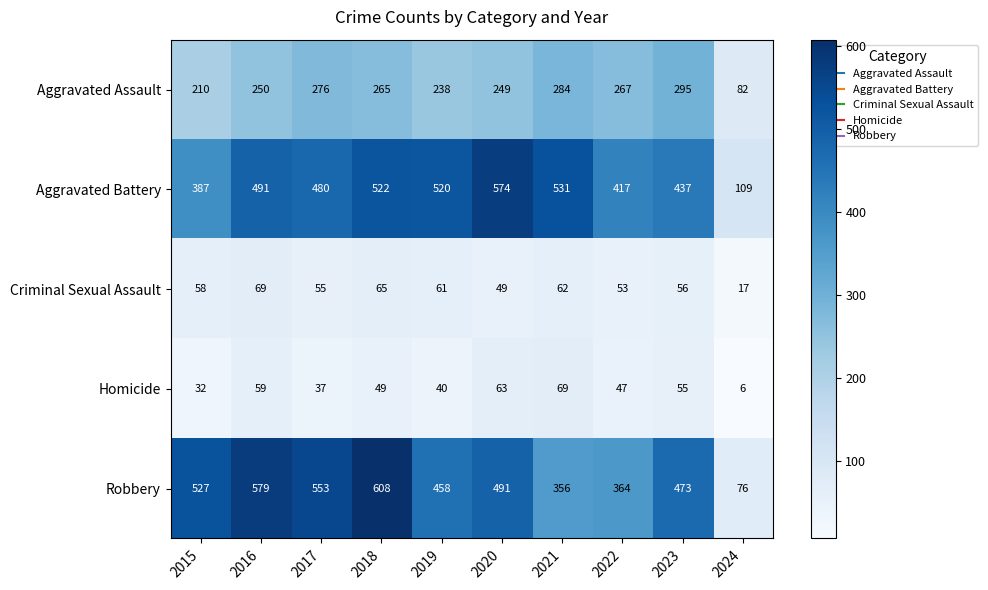

The Aggravated Assault series shows 284 at 2021. True or false?

True